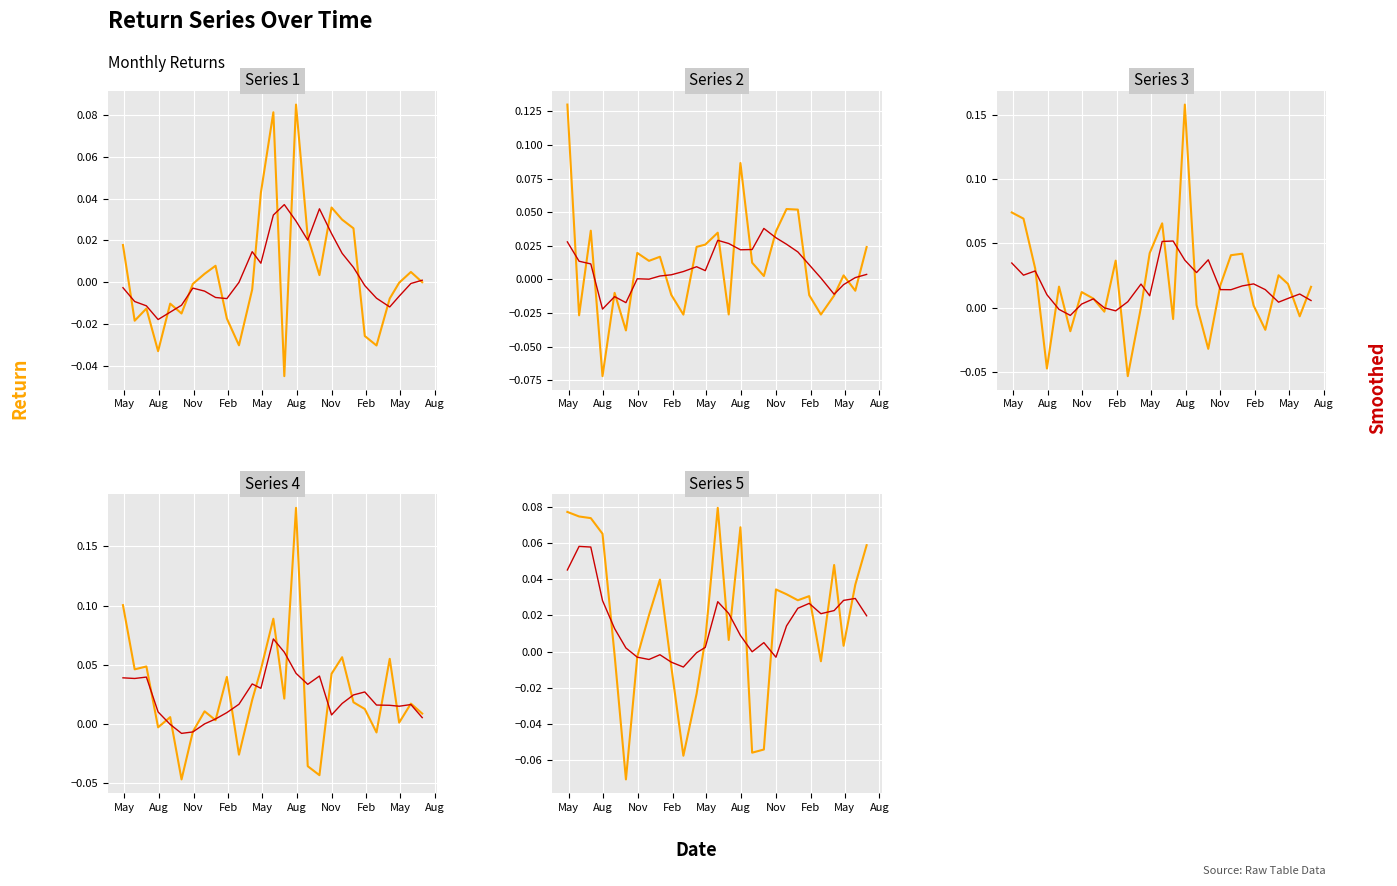

Is the value of 1 at 2004-06-28 greater than the value of 5 at 2002-10-30?

Yes